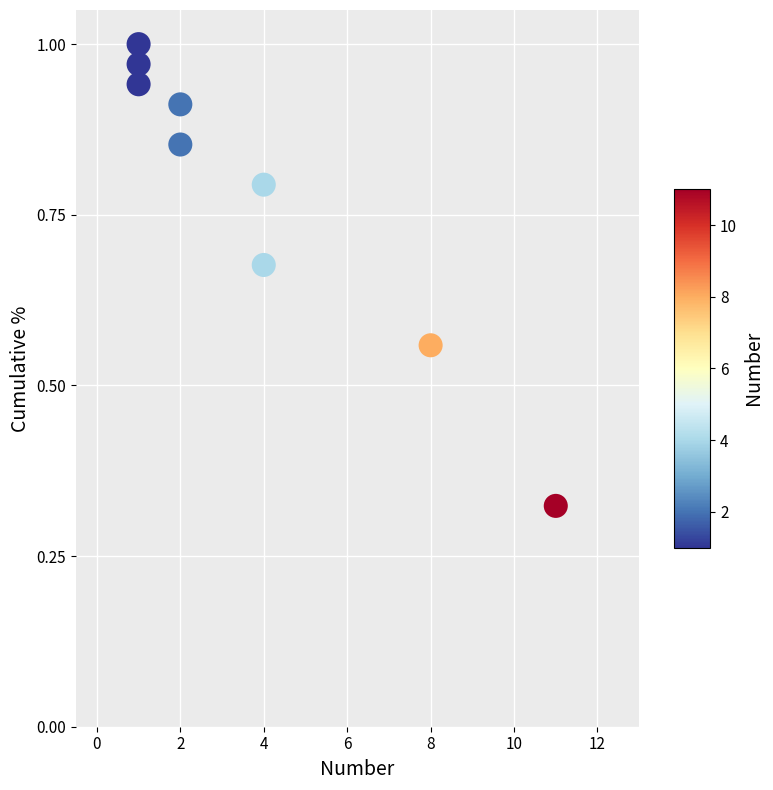

What is the average X value?

3.8